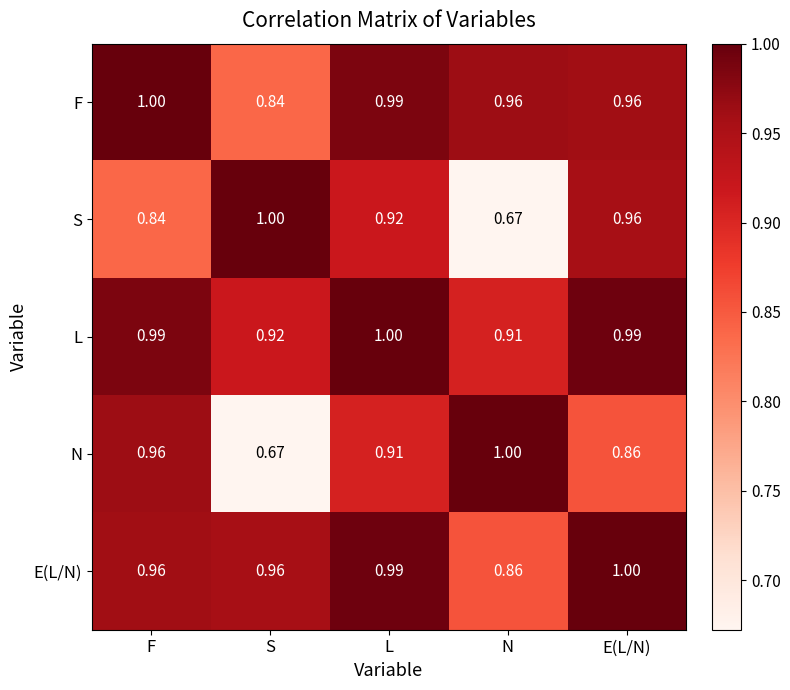

Rank the categories by S value from highest to lowest.

S, E(L/N), L, F, N